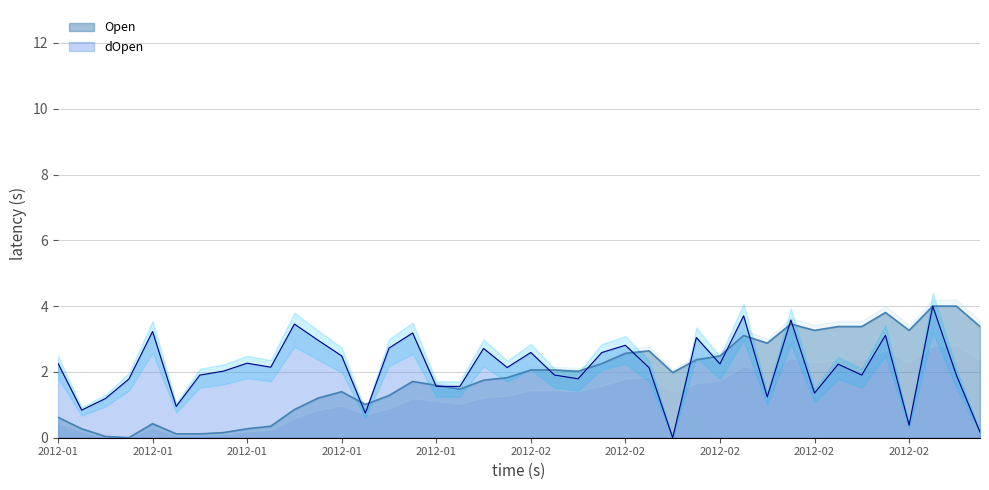

At which category does dOpen reach its first local valley?

2012-01-05